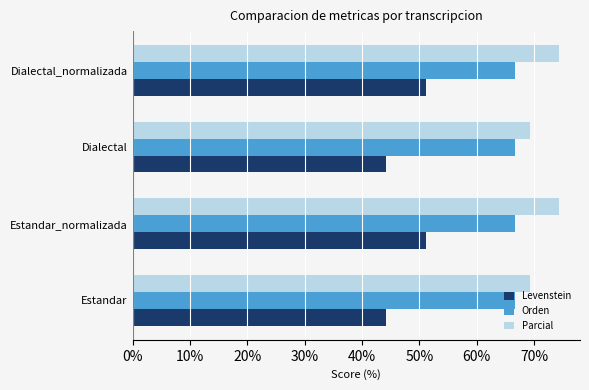

Rank the series by their maximum value, from highest to lowest.

Parcial, Orden, Levenstein